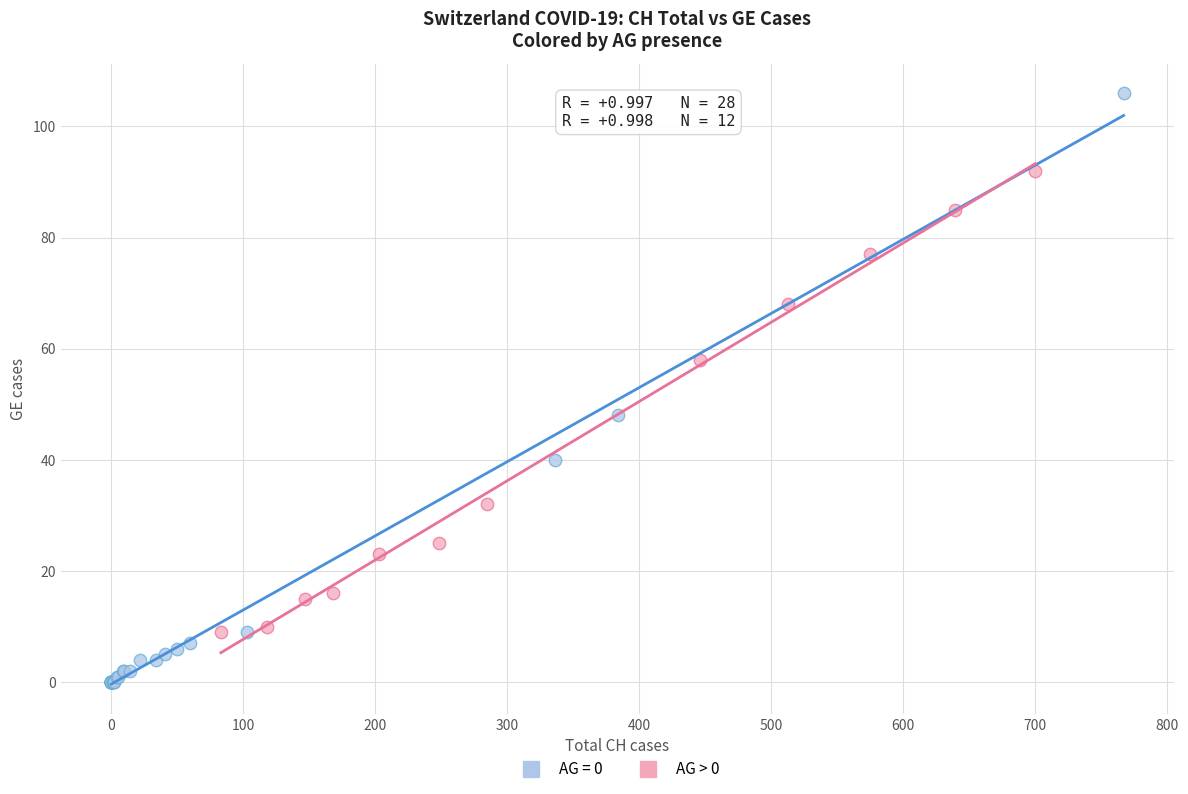

Which series reaches the minimum Y coordinate?

AG = 0